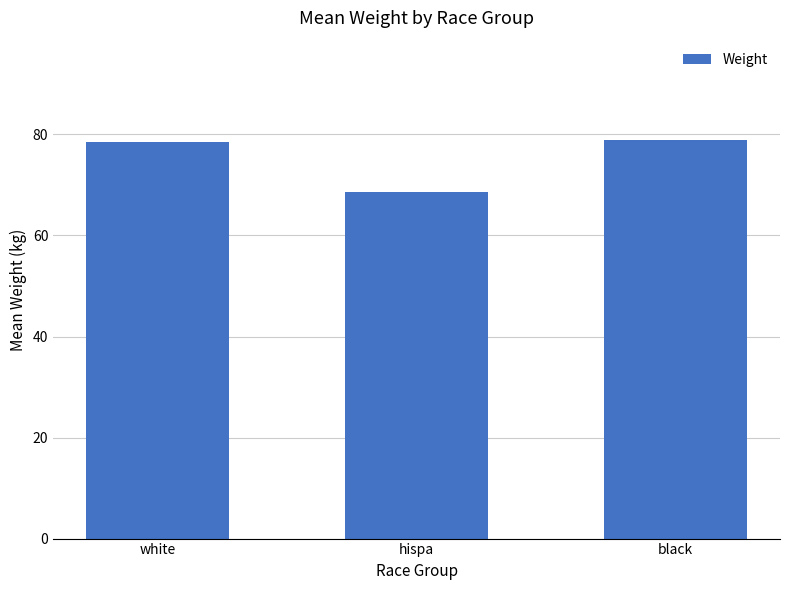

What is the smallest value displayed?

68.7